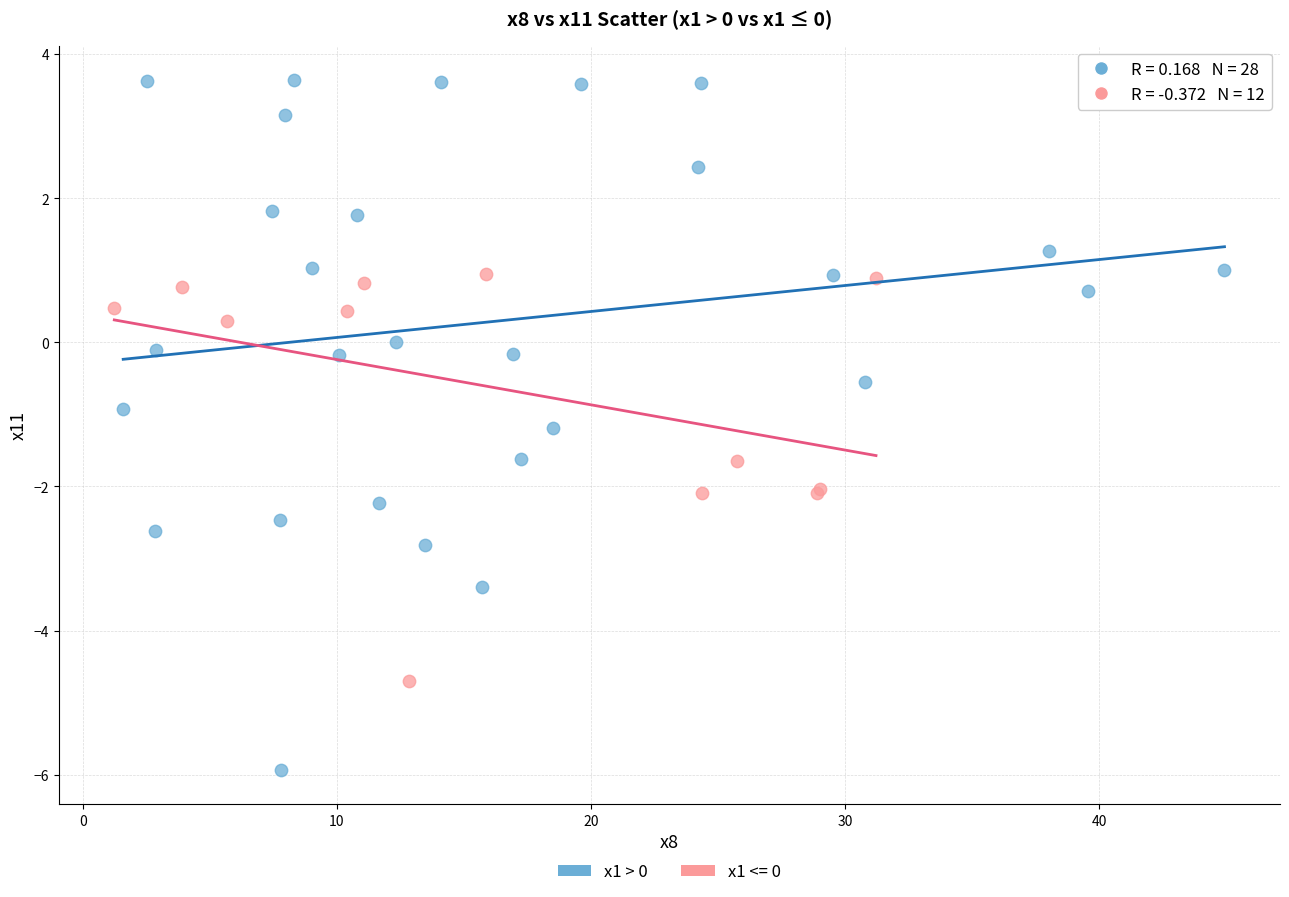

Which series has the widest spread of Y values?

x1 > 0